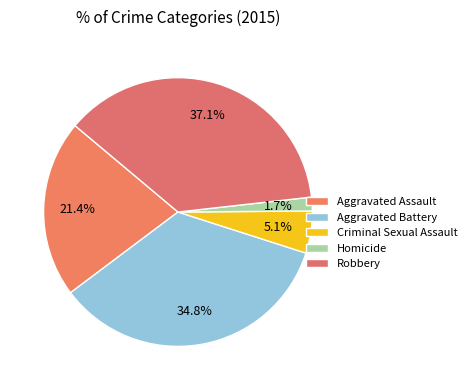

What is the largest slice in the pie chart?

Robbery